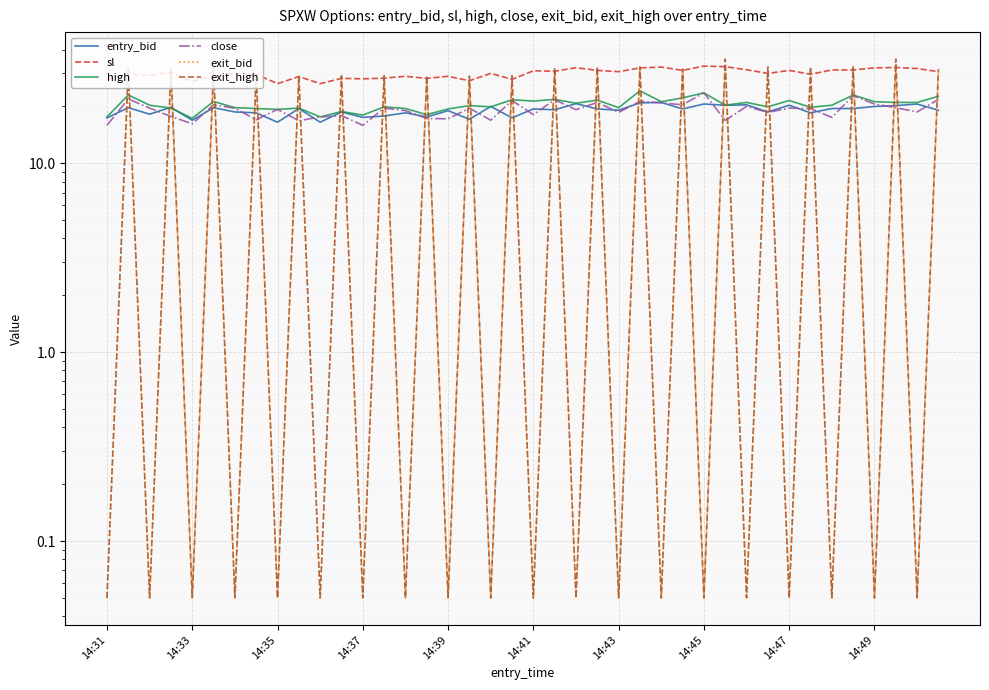

Between which two adjacent categories do entry_bid and close first intersect?

14:31 and 14:33